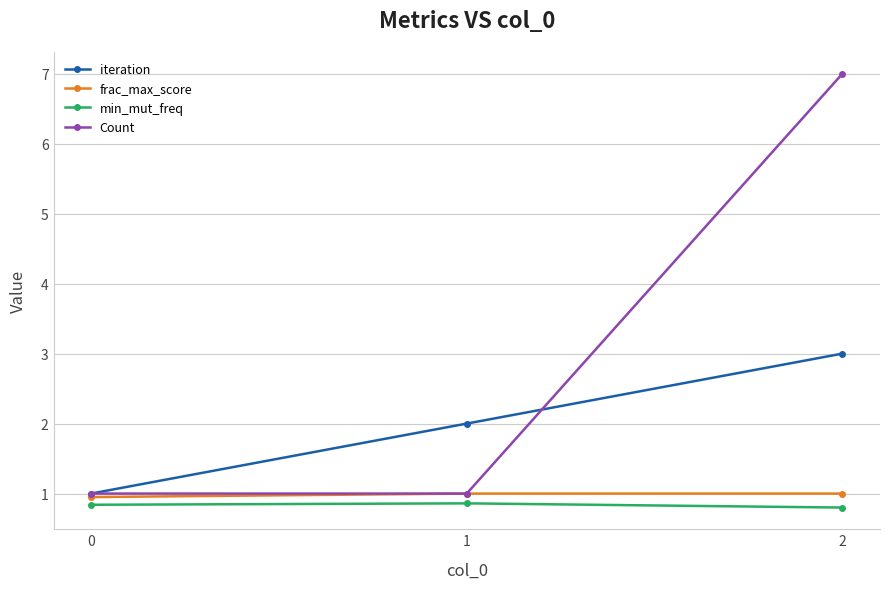

What is the value of the min_mut_freq point at the 3rd from the left?

0.8